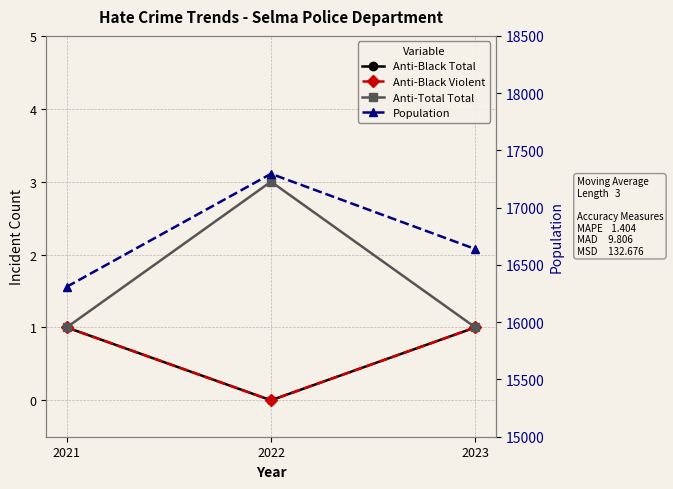

What is the average value of the Population series?

16748